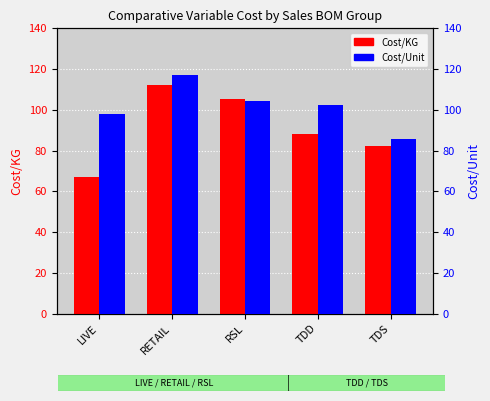

What is the label of the 5th bar from the right?

LIVE